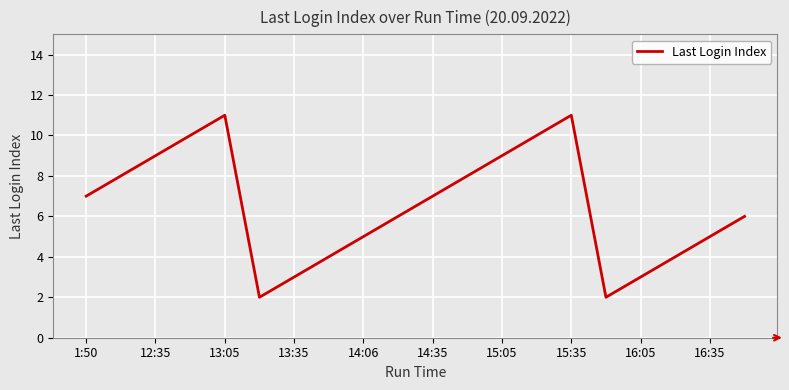

What is the maximum value shown in the chart?

11